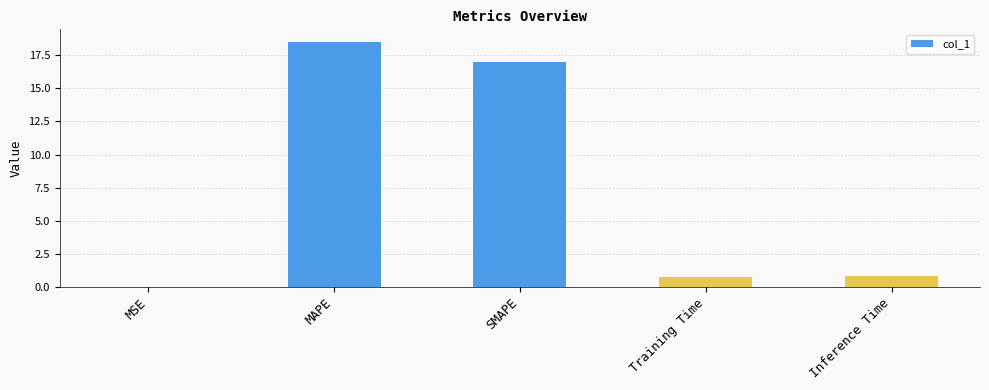

What is the approximate value at SMAPE?

17.0